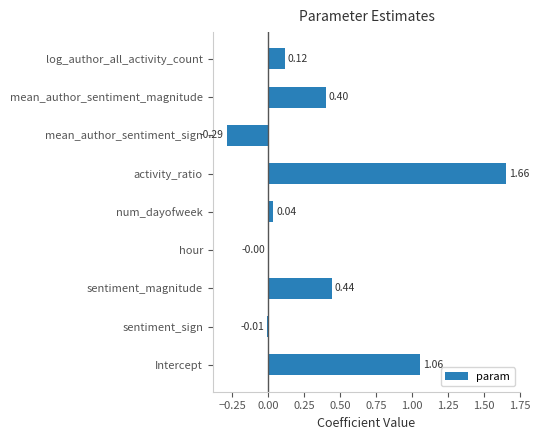

What is the average value?

0.4